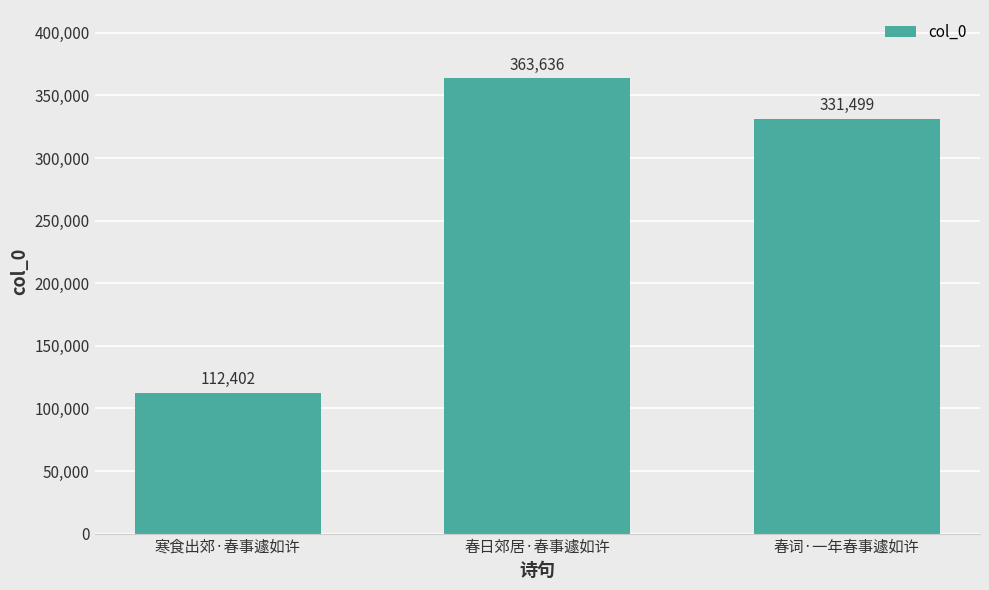

Where does the data first go above 331499?

春日郊居·春事遽如许